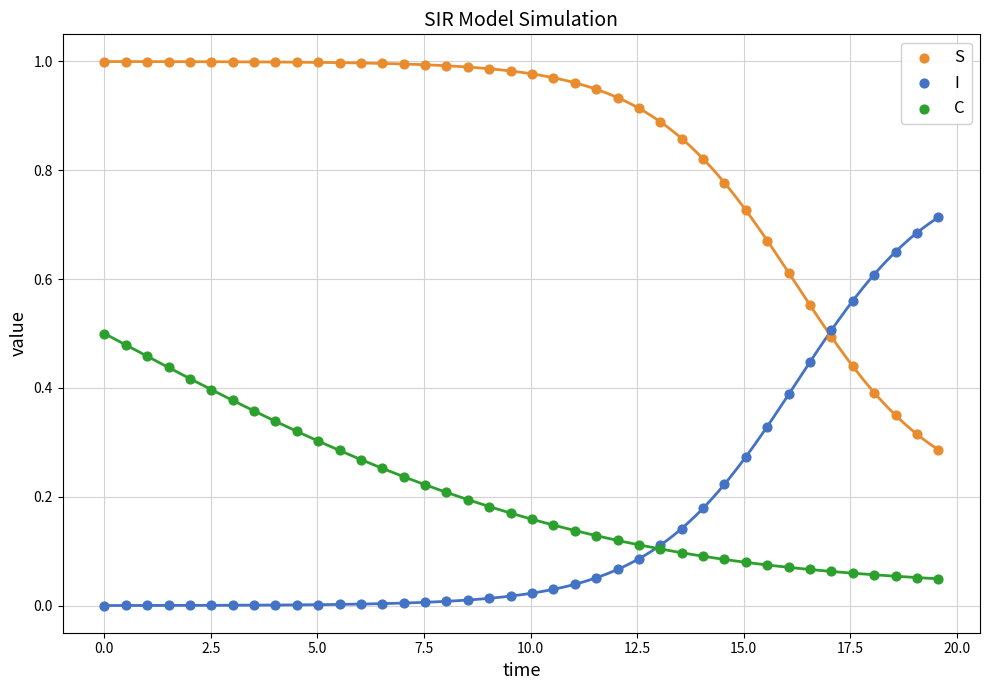

Which series contains the lowest Y value?

I